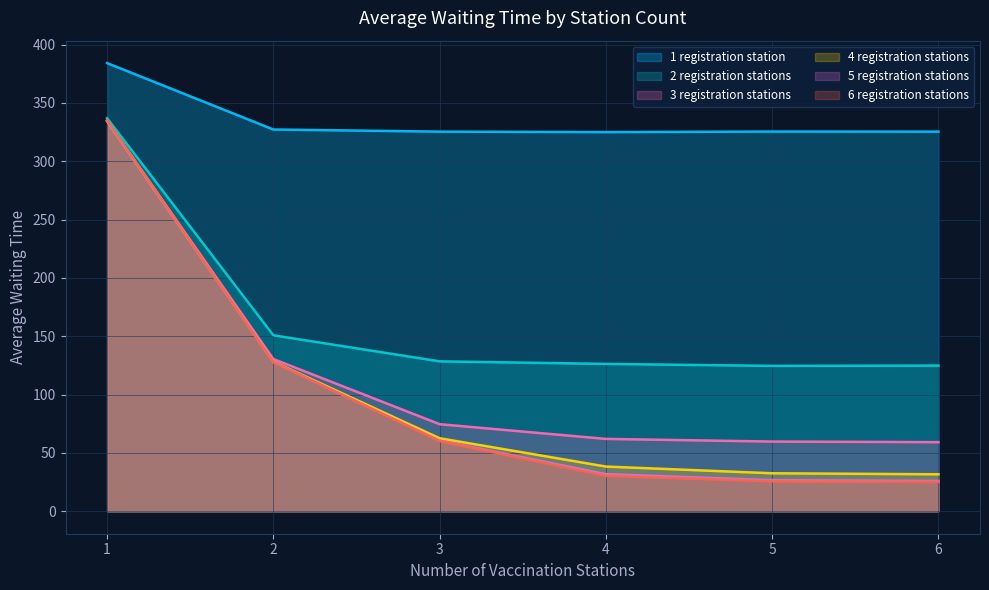

Which has a higher value, 2 or 1?

1